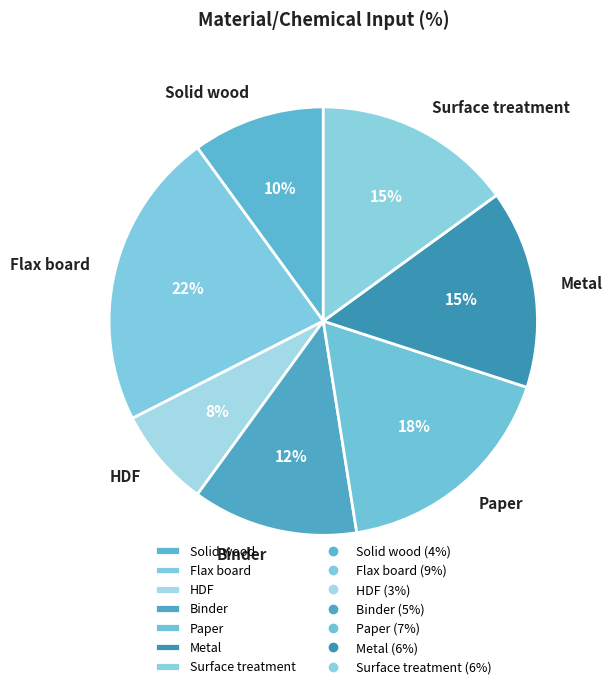

True or false: HDF accounts for 8% of the total.

True